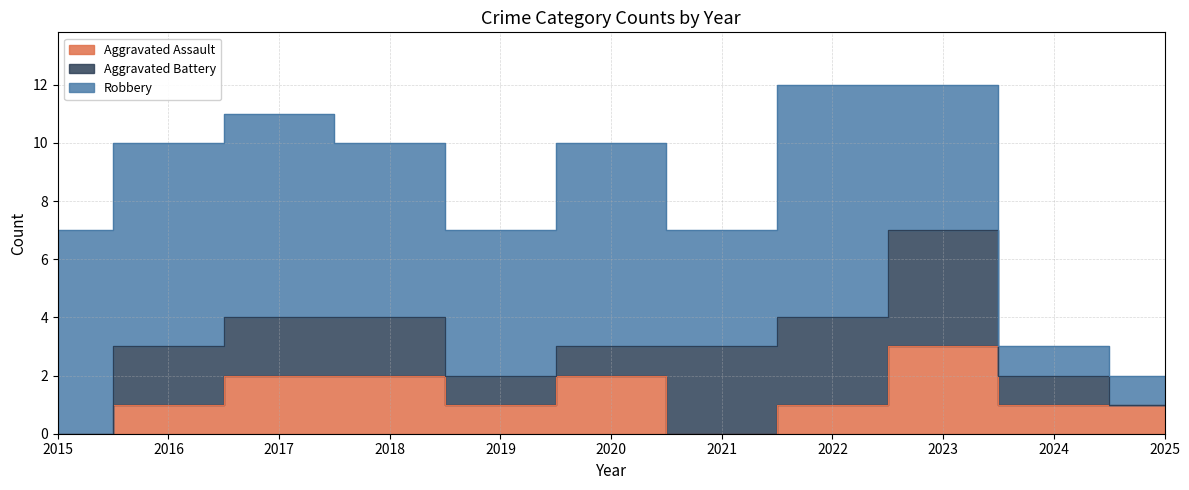

Between 2017 and 2020, which series saw the biggest shift?

Aggravated Battery